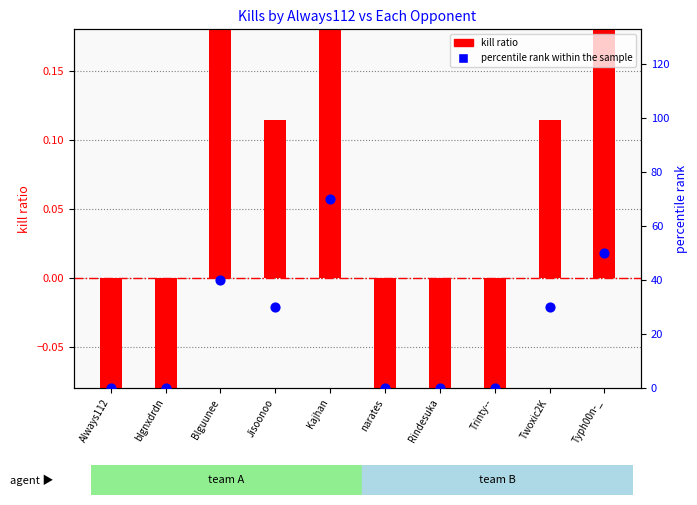

Which series has the widest spread of Y values?

percentile rank within the sample